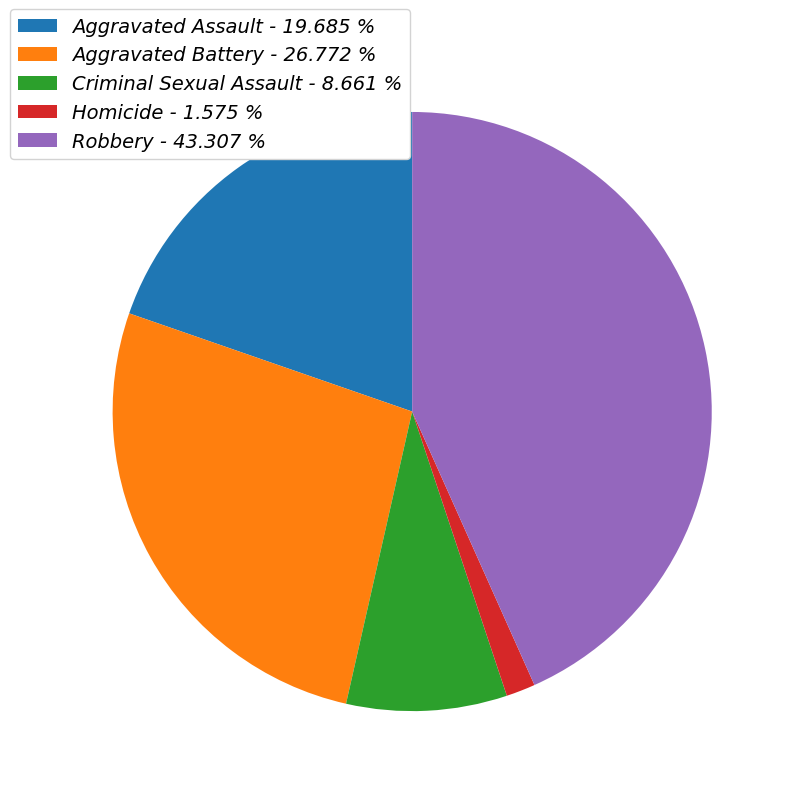

Combined, do Aggravated Battery - 26.772 % and Robbery - 43.307 % account for over 50%?

Yes